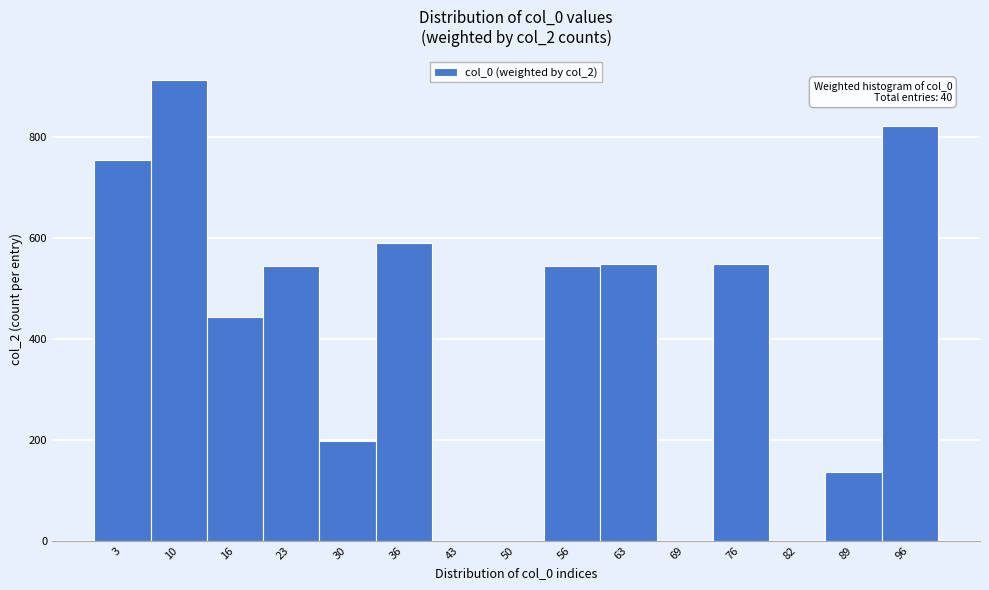

Which range on the x-axis has the tallest bar?

6.6 to 13.2